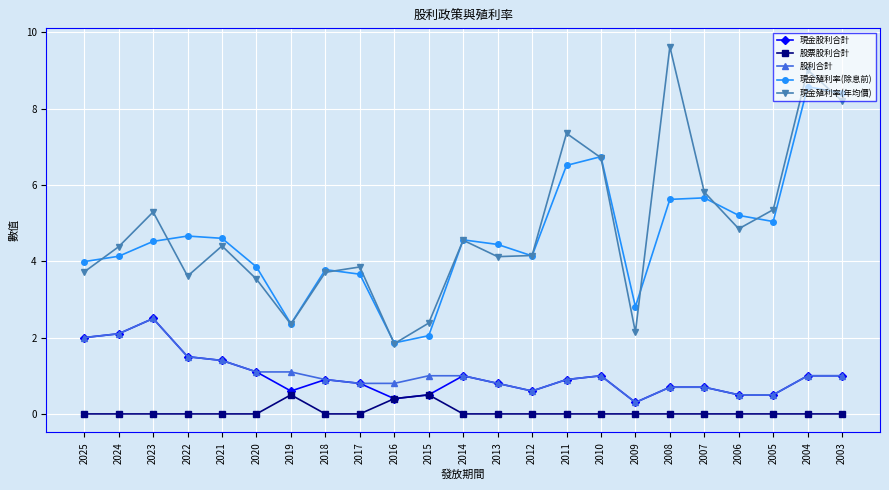

Where is the first local maximum for 現金股利合計?

2023